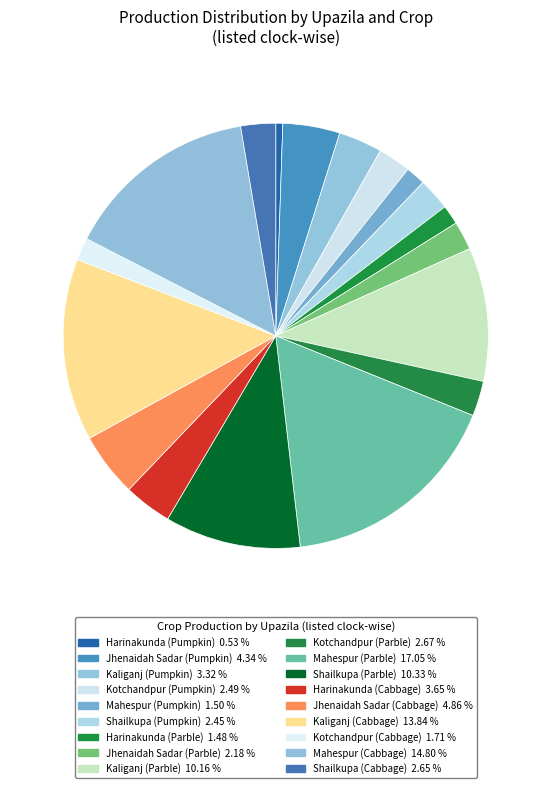

How many segments does this pie chart have?

18